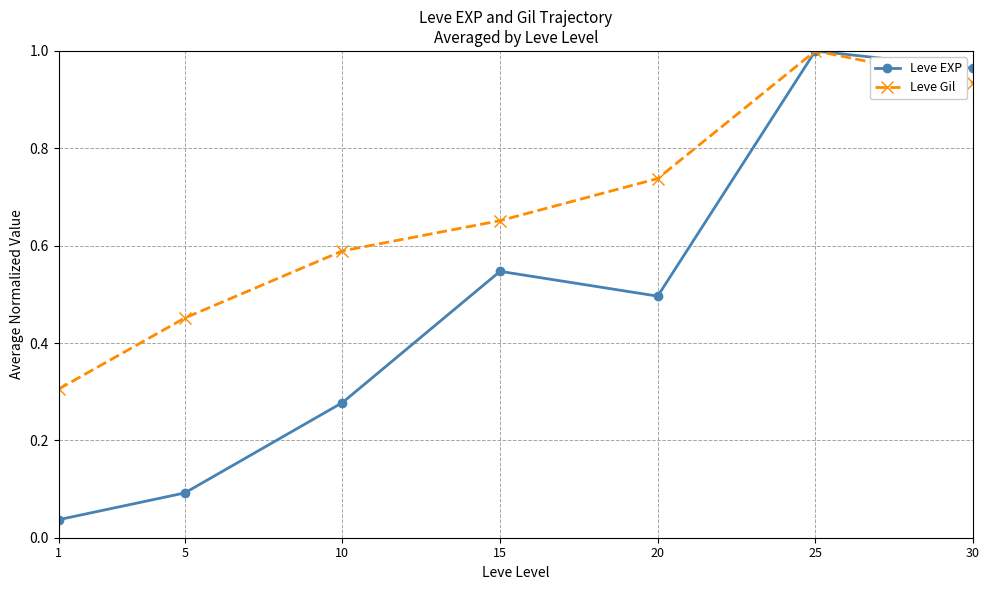

Which series has the largest total across all categories?

Leve Gil